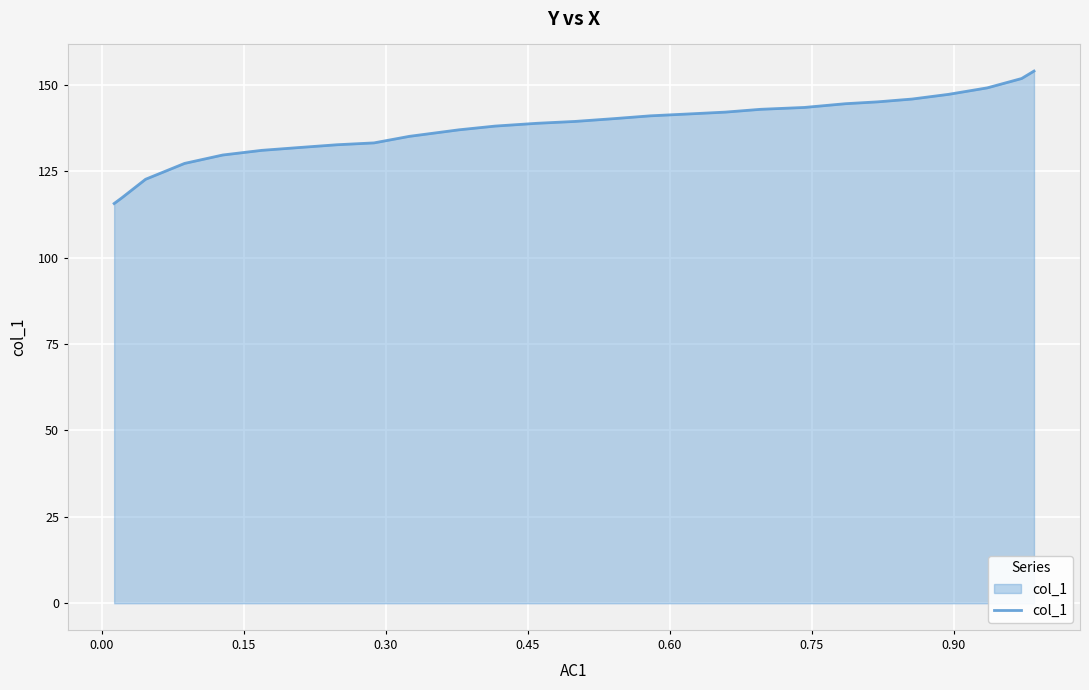

What is the difference between the maximum and minimum values?

38.3